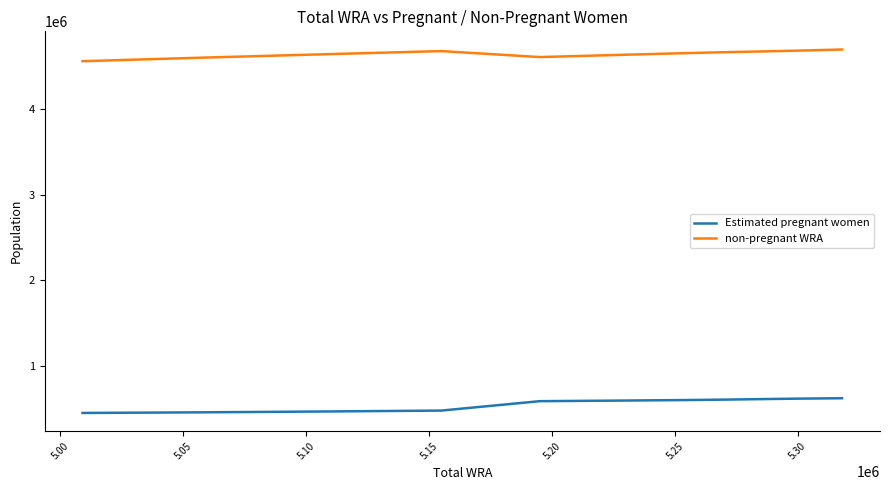

Which series has the largest total across all categories?

non-pregnant WRA